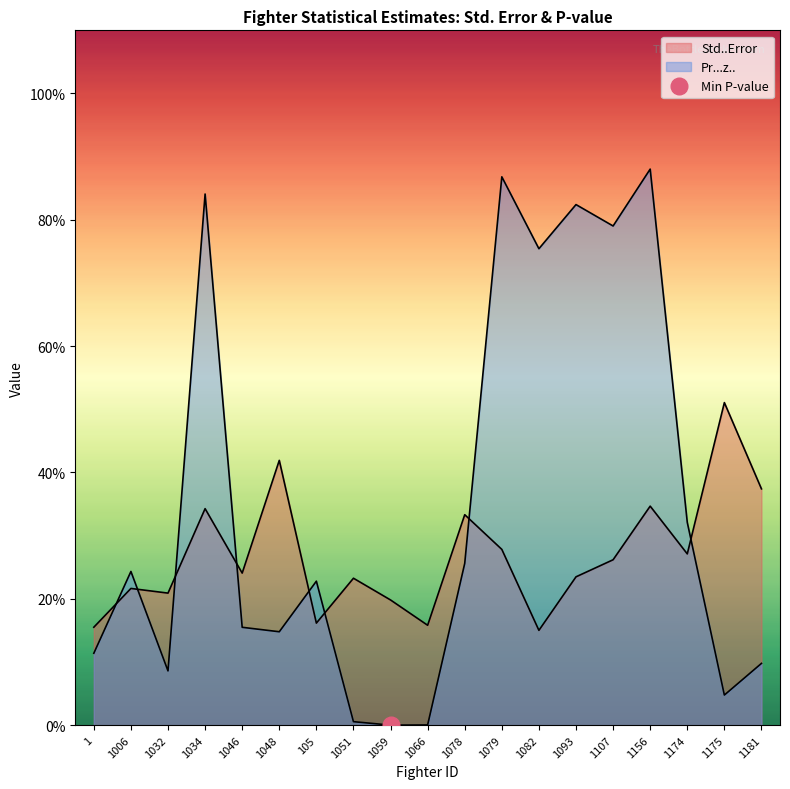

Reading right to left, what are all the values shown in this chart?

Std..Error: 1181=0.4	1175=0.5	1174=0.3	1156=0.3	1107=0.3	1093=0.2	1082=0.2	1079=0.3	1078=0.3	1066=0.2	1059=0.2	1051=0.2	105=0.2	1048=0.4	1046=0.2	1034=0.3	1032=0.2	1006=0.2	1=0.2
Pr...z..: 1181=0.1	1175=0.0	1174=0.3	1156=0.9	1107=0.8	1093=0.8	1082=0.8	1079=0.9	1078=0.3	1066=0.0	1059=0.0	1051=0.0	105=0.2	1048=0.1	1046=0.2	1034=0.8	1032=0.1	1006=0.2	1=0.1